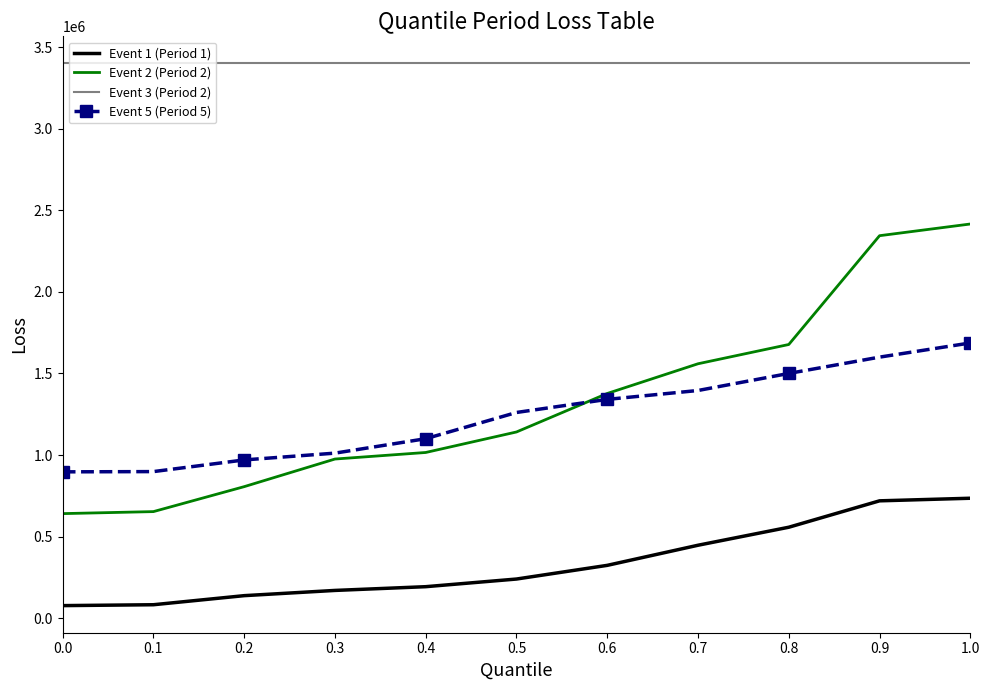

At which category is the sum across all series the highest?

1.0